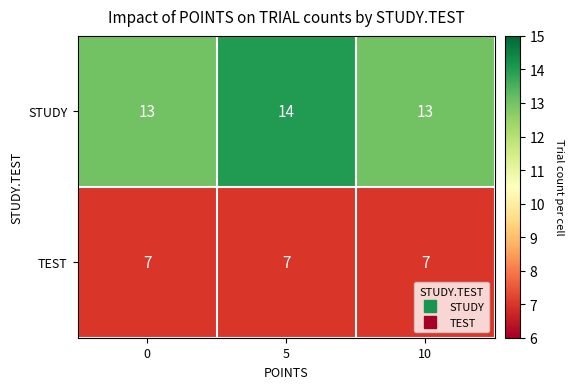

What is the spread (max minus min) of values at 10?

6